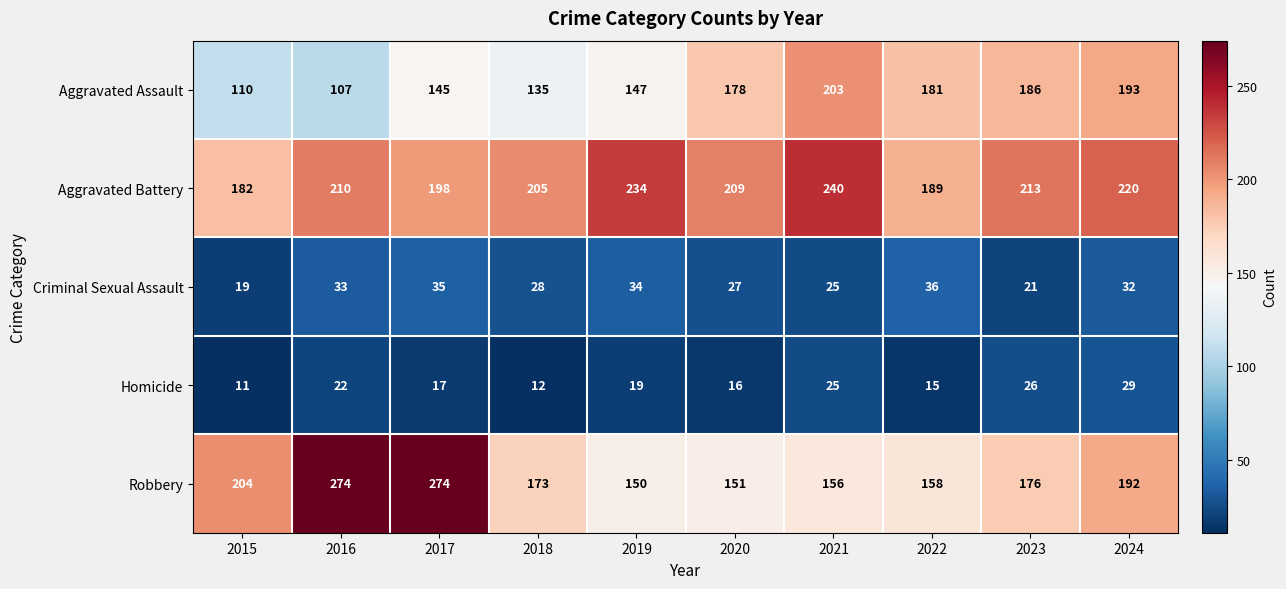

What is the difference between the highest and lowest values at 2018?

193